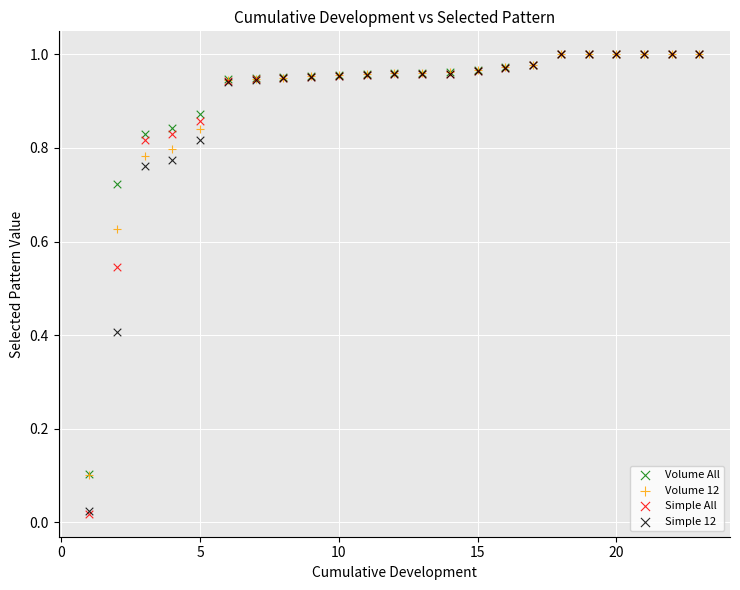

Which series has the largest Y range (max minus min)?

Simple All